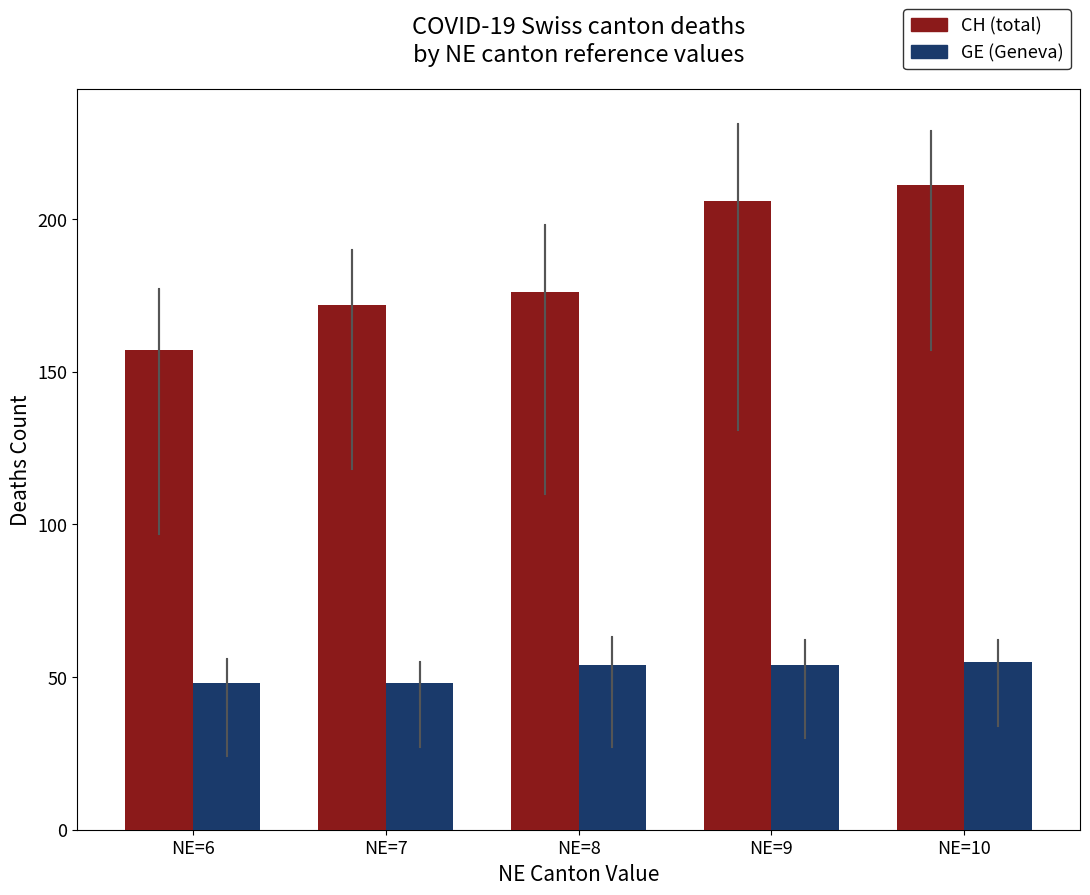

What is the smallest value displayed?

48